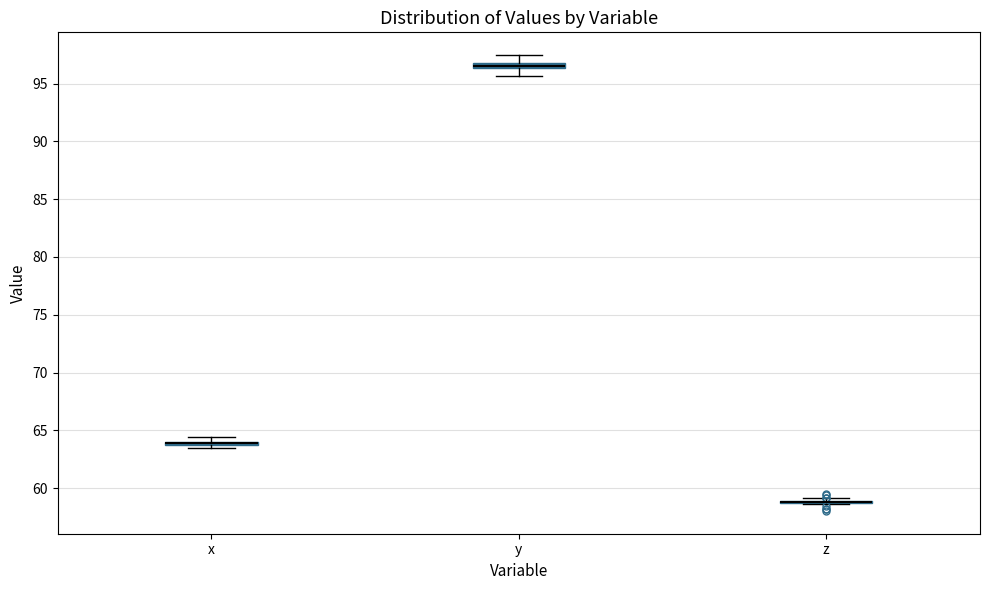

Where is the lower edge of the box for x on the y-axis? The values are not printed on the chart, so give them approximately, as read against the axis.

63.5